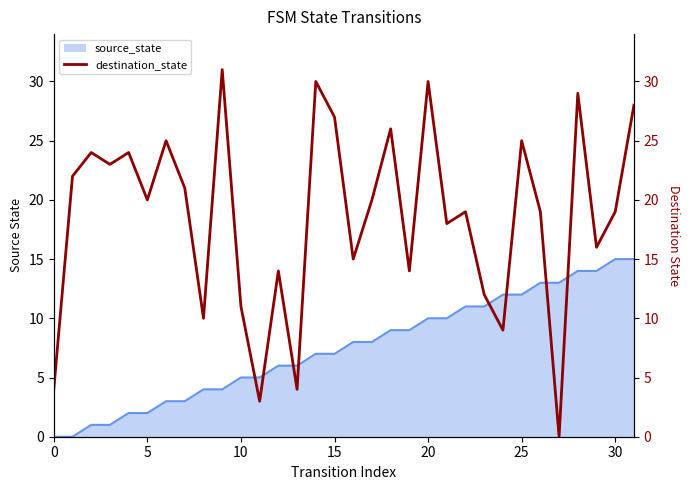

The value of source_state at 0 is 0. True or false?

True